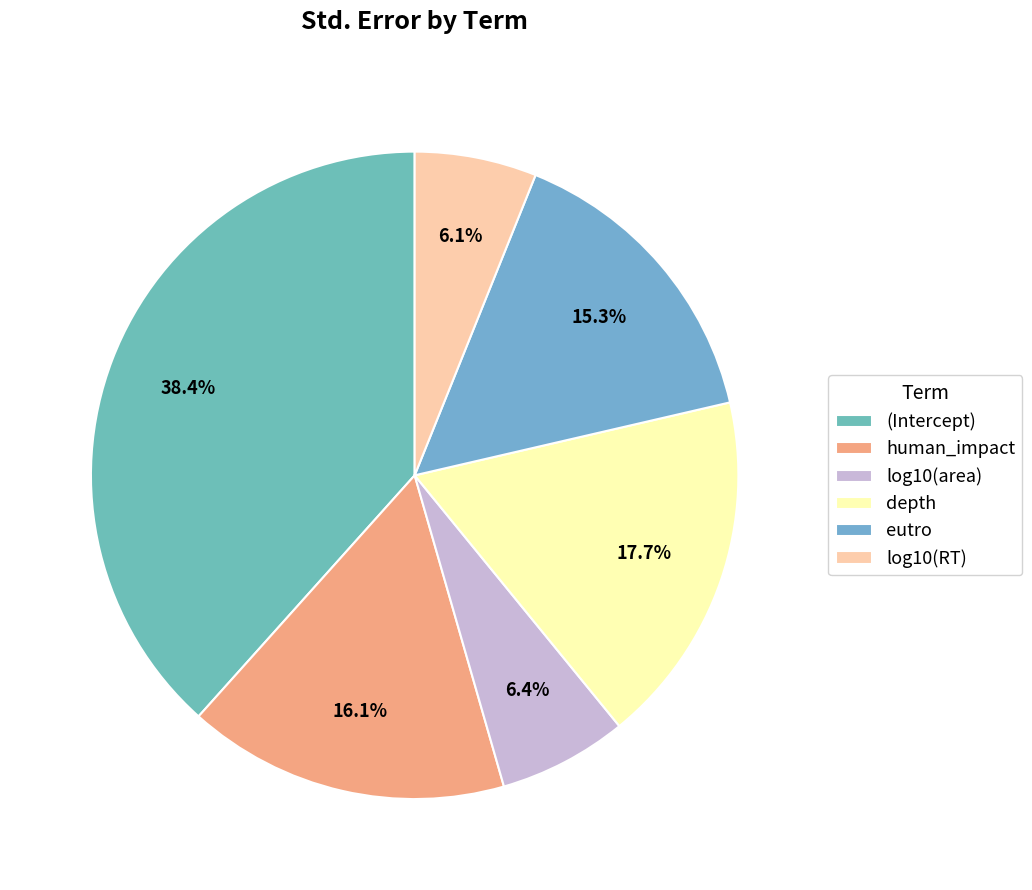

Count the number of slices in the pie.

6